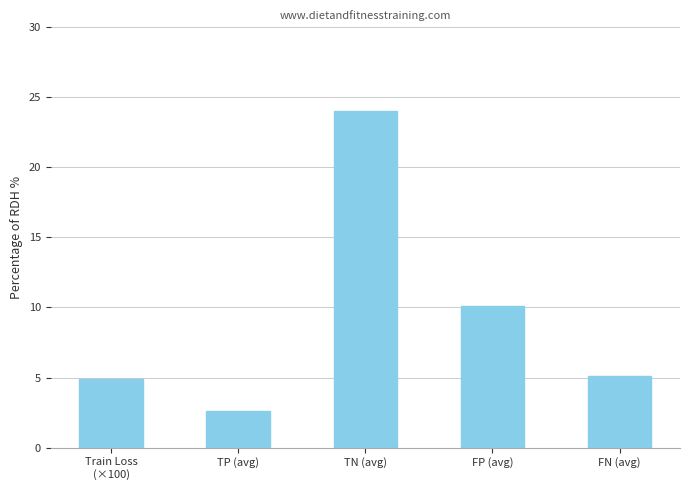

How many categories are shown in the chart?

5